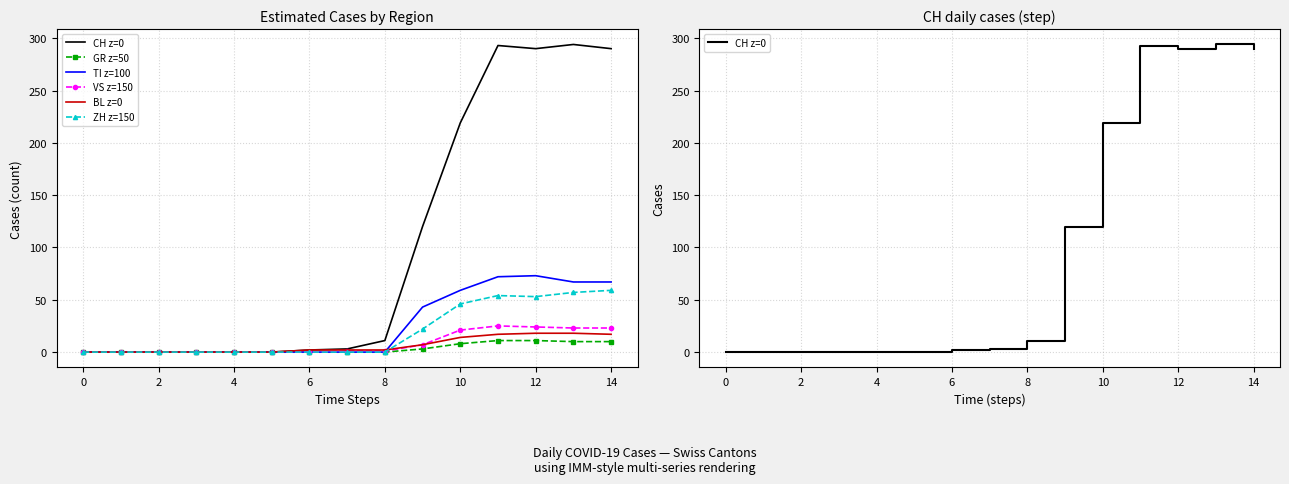

What is the label of the 2nd point from the right?

13